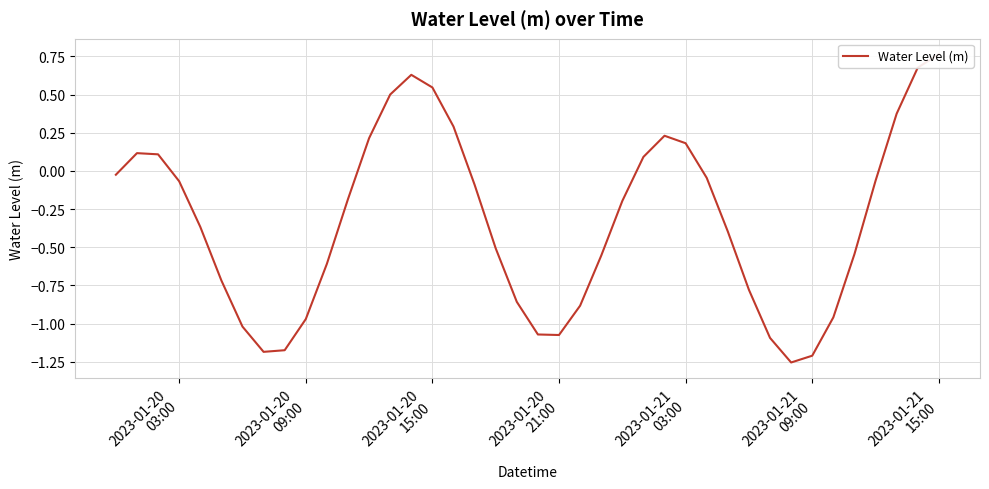

Does the chart have visible grid lines?

Yes